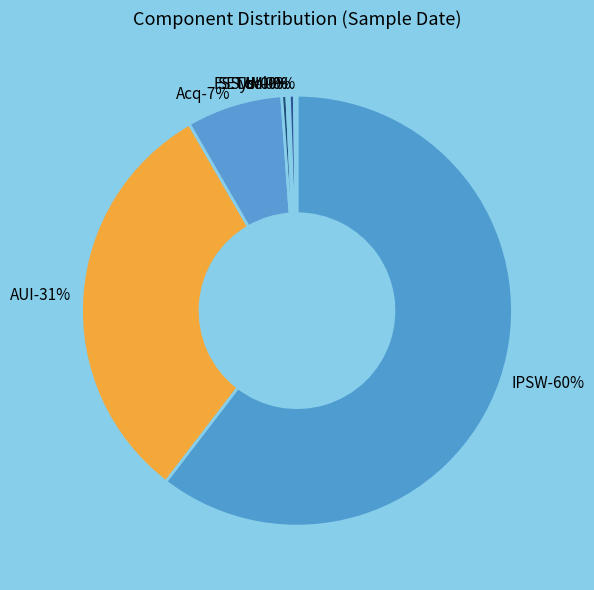

True or false: IPSW accounts for 60% of the total.

True